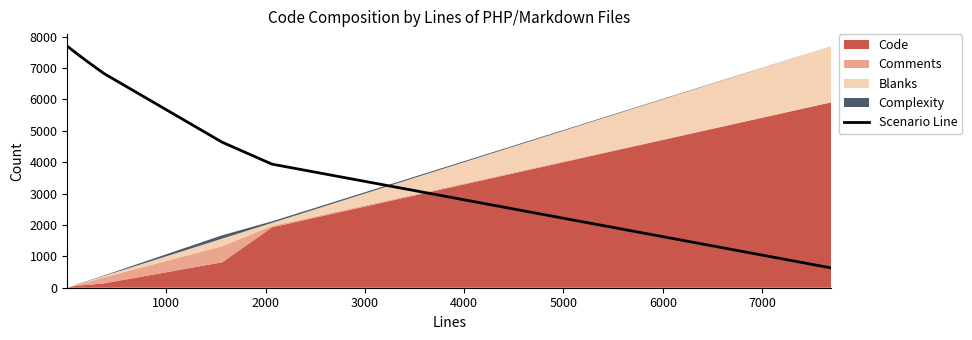

What is the highest value of the Scenario Line series?

7694.0